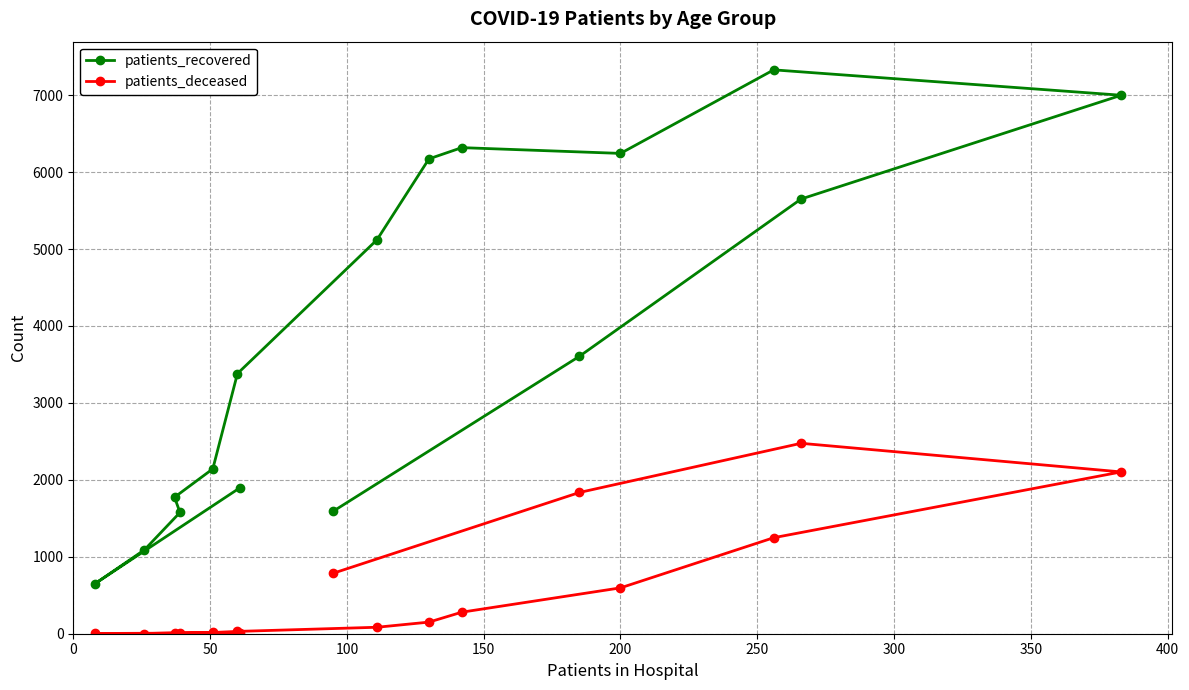

What is the sum of all patients_deceased values?

9644